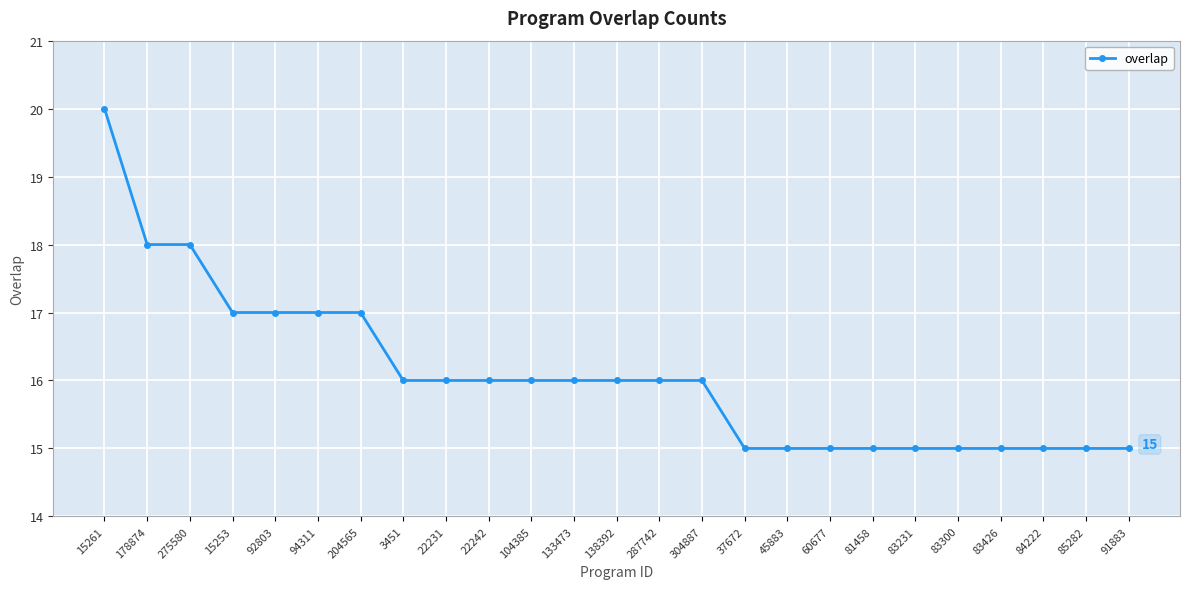

True or false: the data shows 15 at 83300.

True